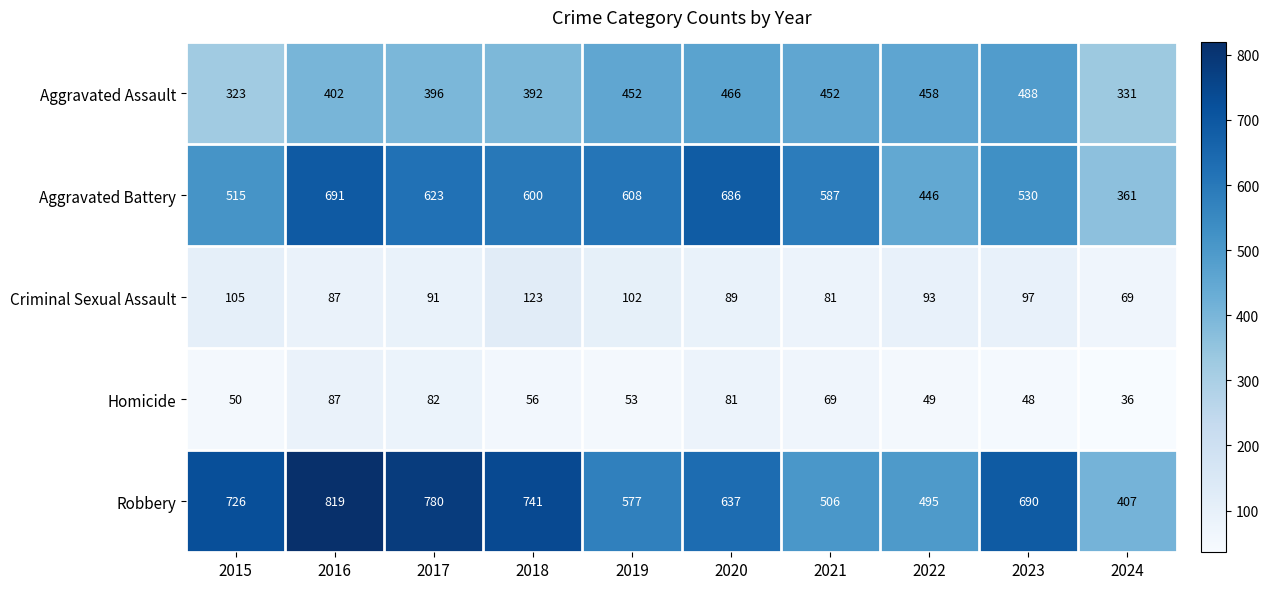

Which series has the widest spread of values?

Robbery